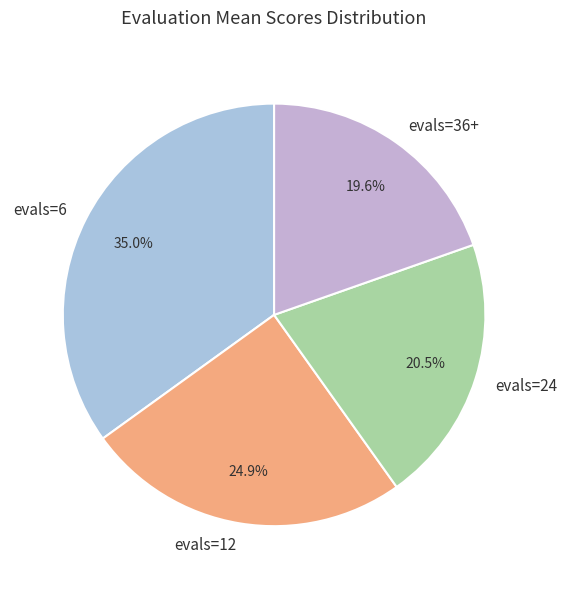

To the nearest percent, what is the difference between the evals=24 and evals=36+ slice percentages?

1%